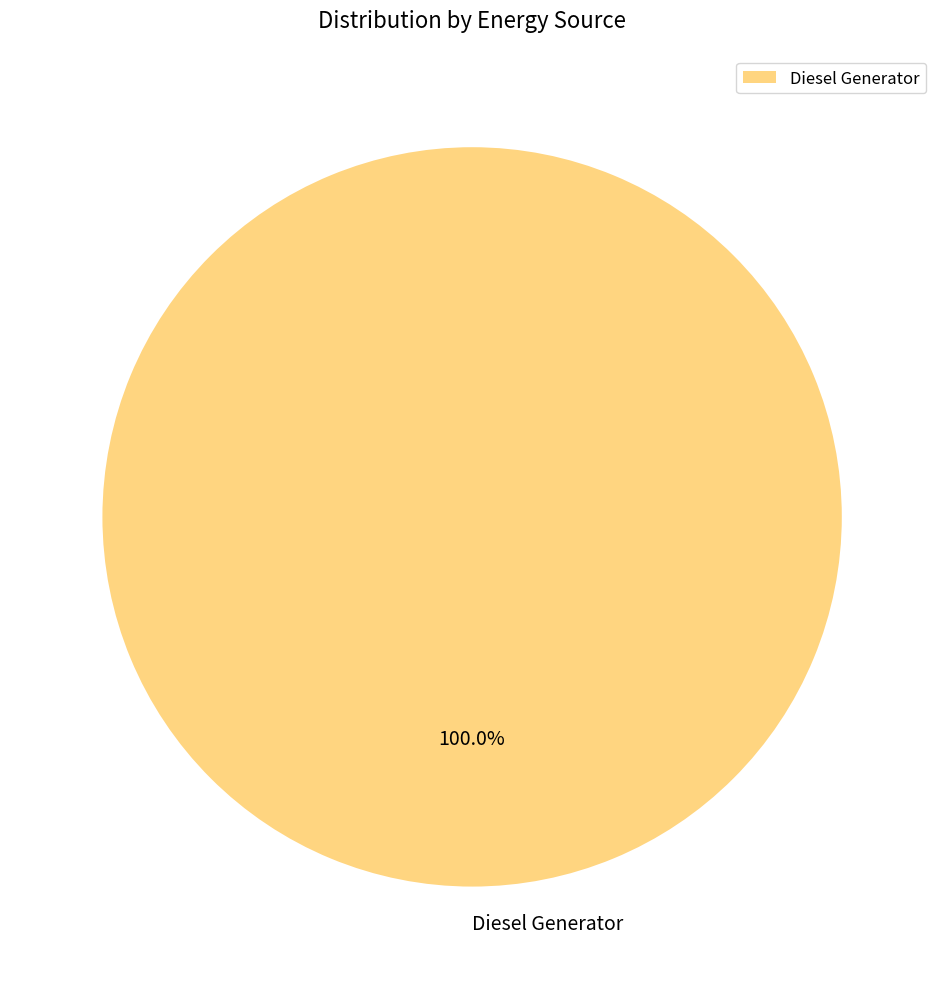

Does any single category account for the majority?

Yes